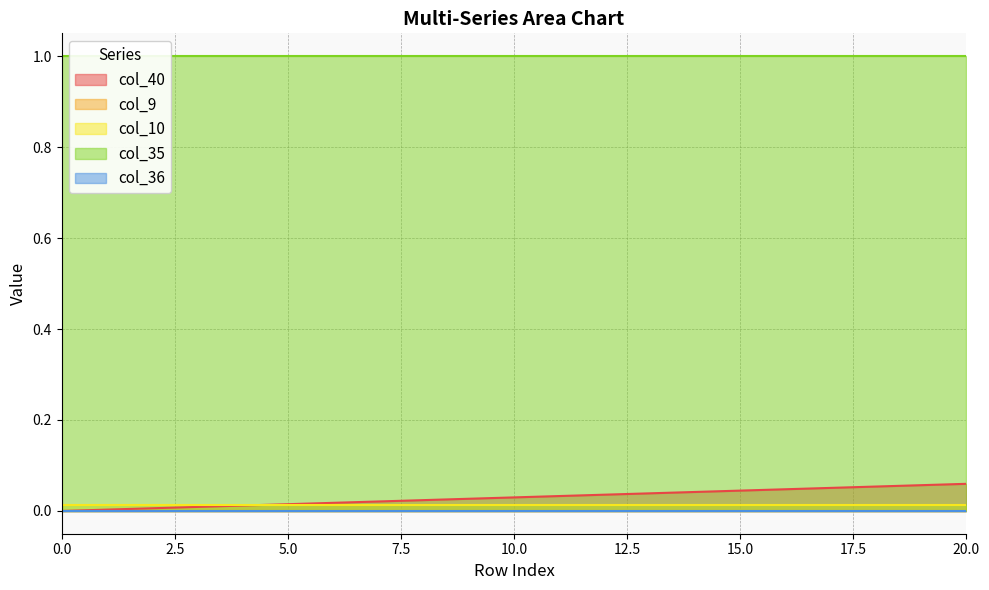

Reading left to right, extract all data points from this chart.

col_40: 0.0	0.0	0.0	0.0	0.0	0.0	0.0	0.0	0.0	0.0	0.0	0.0	0.0	0.0	0.0	0.0	0.0	0.1	0.1	0.1	0.1
col_9: 0.0	0.0	0.0	0.0	0.0	0.0	0.0	0.0	0.0	0.0	0.0	0.0	0.0	0.0	0.0	0.0	0.0	0.0	0.0	0.0	0.0
col_10: 0.0	0.0	0.0	0.0	0.0	0.0	0.0	0.0	0.0	0.0	0.0	0.0	0.0	0.0	0.0	0.0	0.0	0.0	0.0	0.0	0.0
col_35: 1.0	1.0	1.0	1.0	1.0	1.0	1.0	1.0	1.0	1.0	1.0	1.0	1.0	1.0	1.0	1.0	1.0	1.0	1.0	1.0	1.0
col_36: 0.0	0.0	0.0	0.0	0.0	0.0	0.0	0.0	0.0	0.0	0.0	0.0	0.0	0.0	0.0	0.0	0.0	0.0	0.0	0.0	0.0